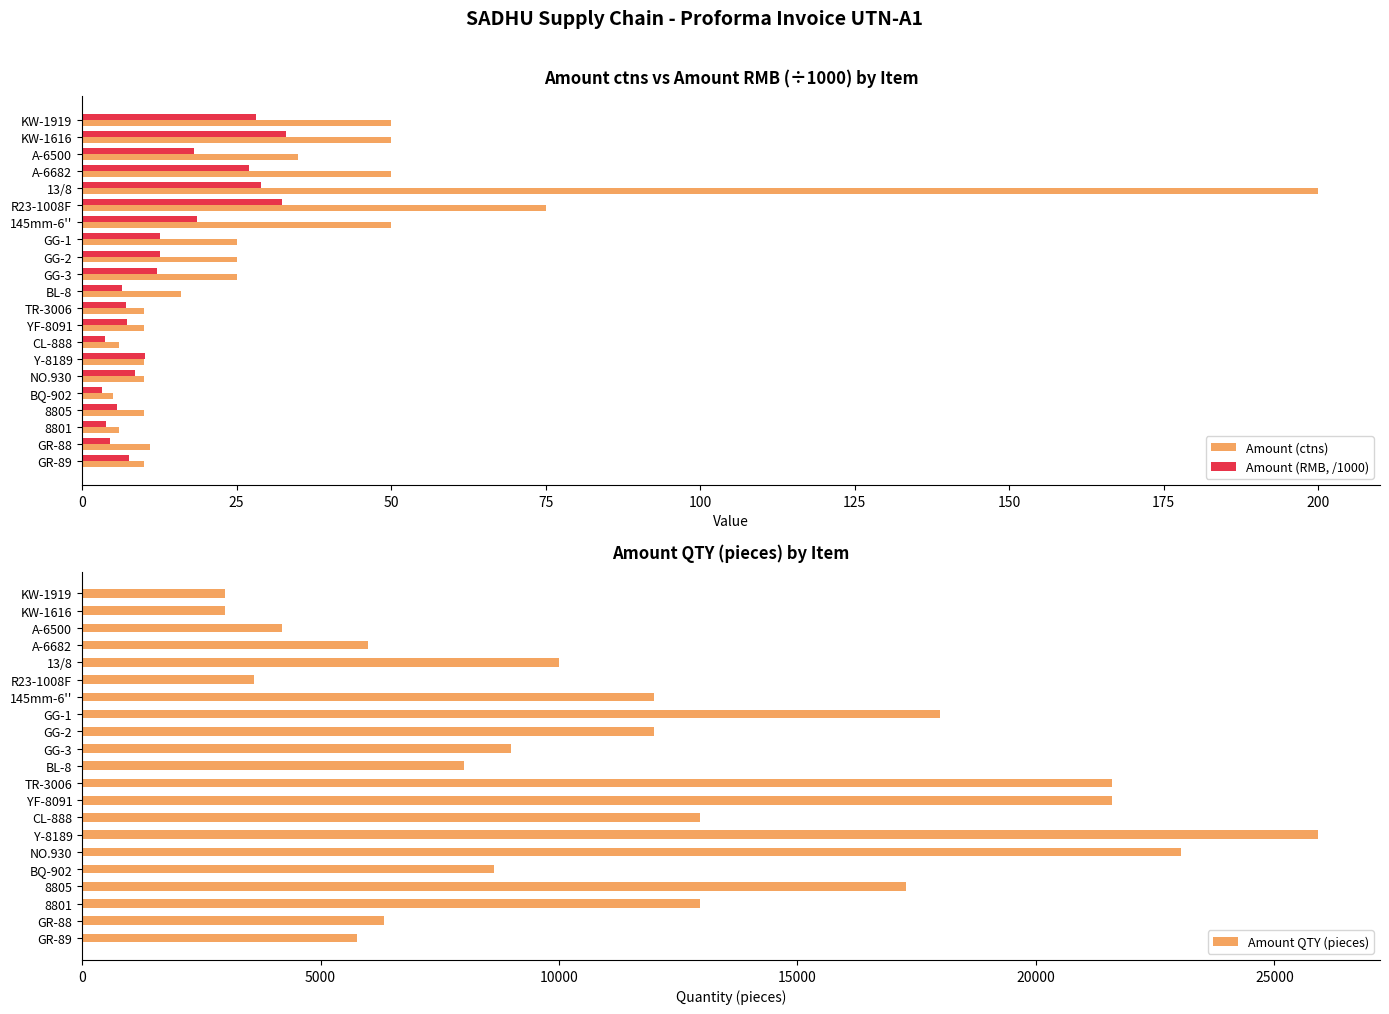

The value of Amount (ctns) at KW-1919 is 76.1. True or false?

False